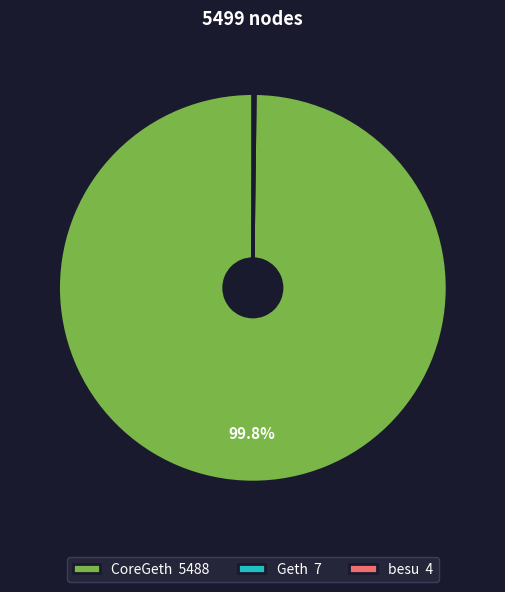

Is there a majority slice in this chart?

Yes